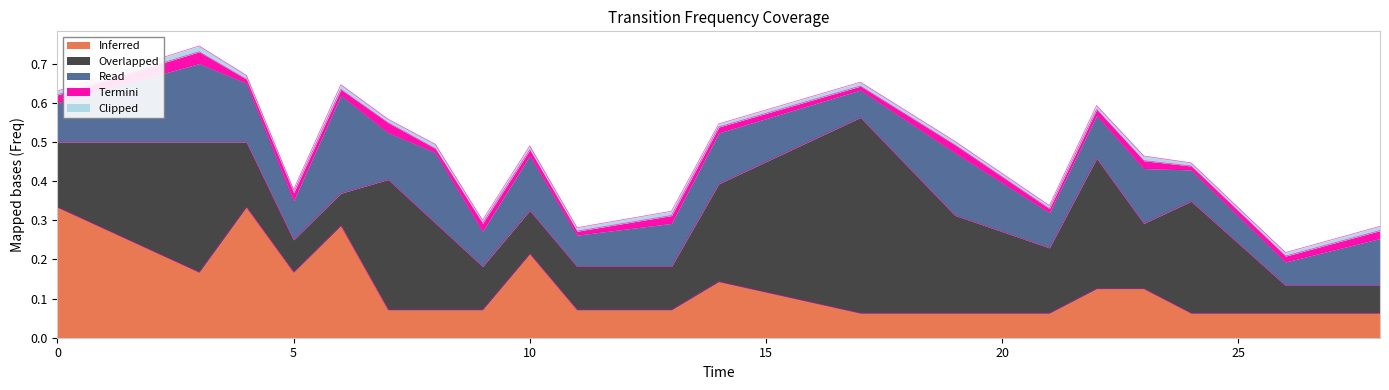

The Read series shows 0.0 at 24. True or false?

False